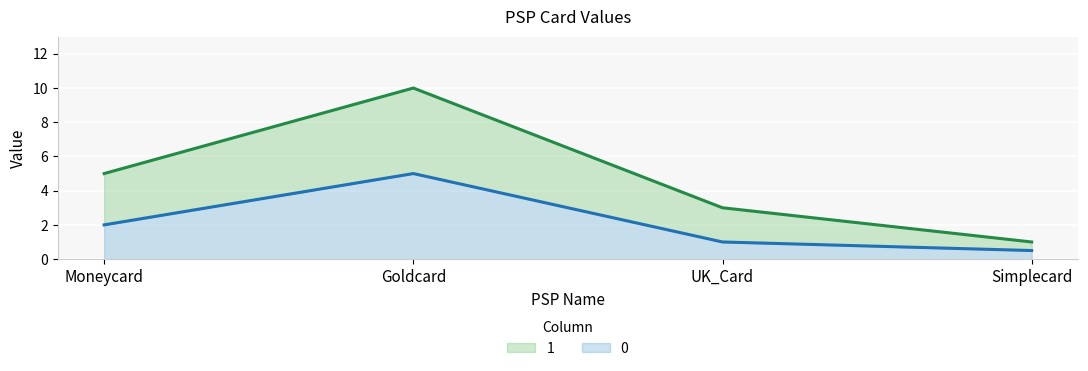

The 1 series shows 0.4 at Simplecard. True or false?

False